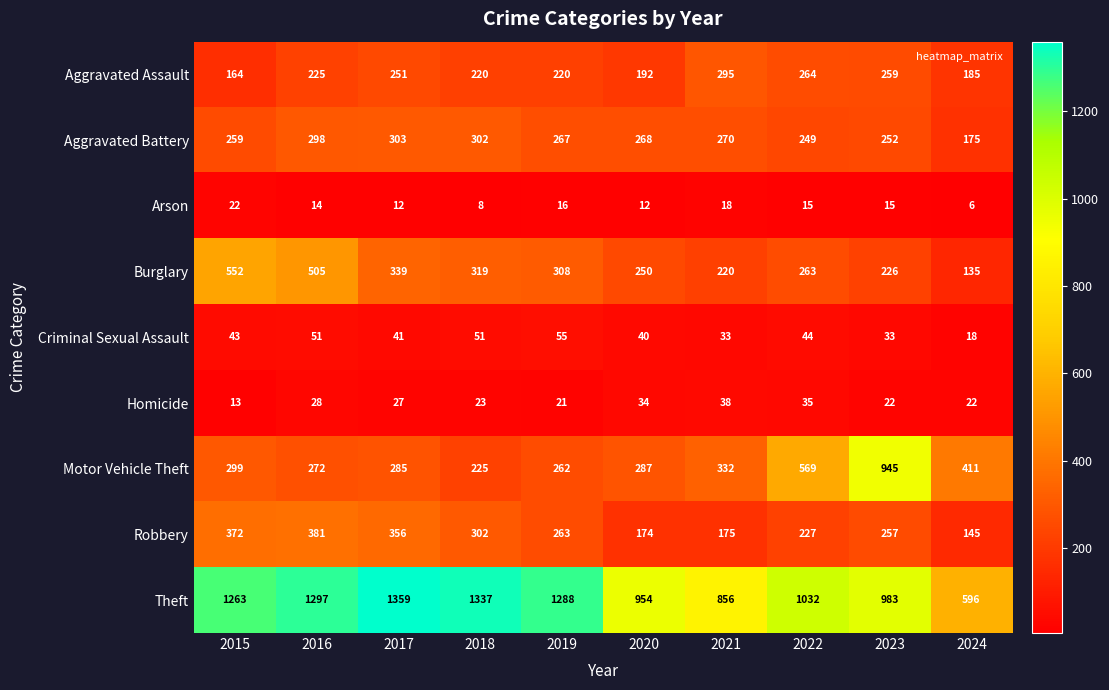

Which series has the largest range (max minus min)?

Theft